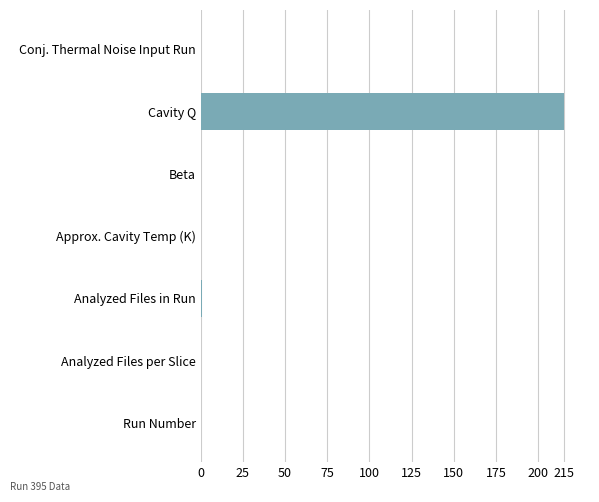

What is the sum of all values?

217.0